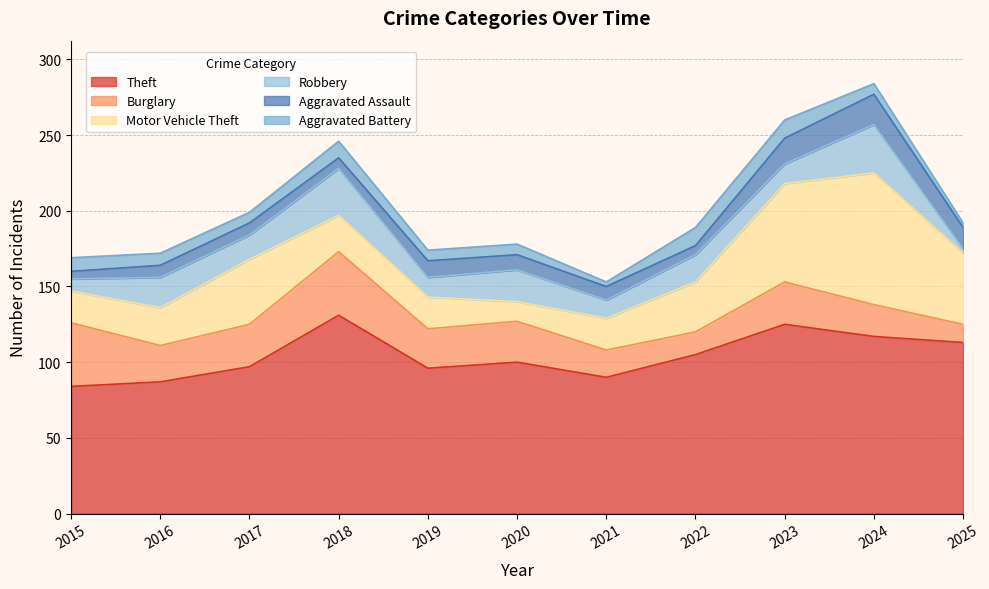

What are all the series names shown in the legend?

Theft, Burglary, Motor Vehicle Theft, Robbery, Aggravated Assault, Aggravated Battery